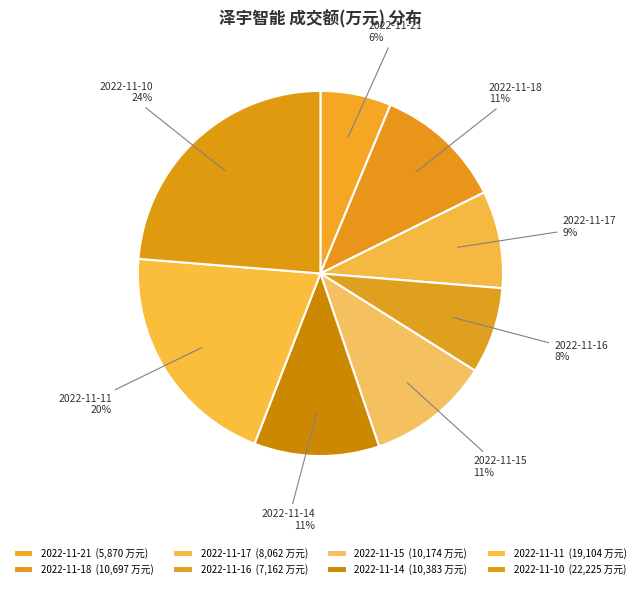

To the nearest percent, what is the average slice percentage?

12%